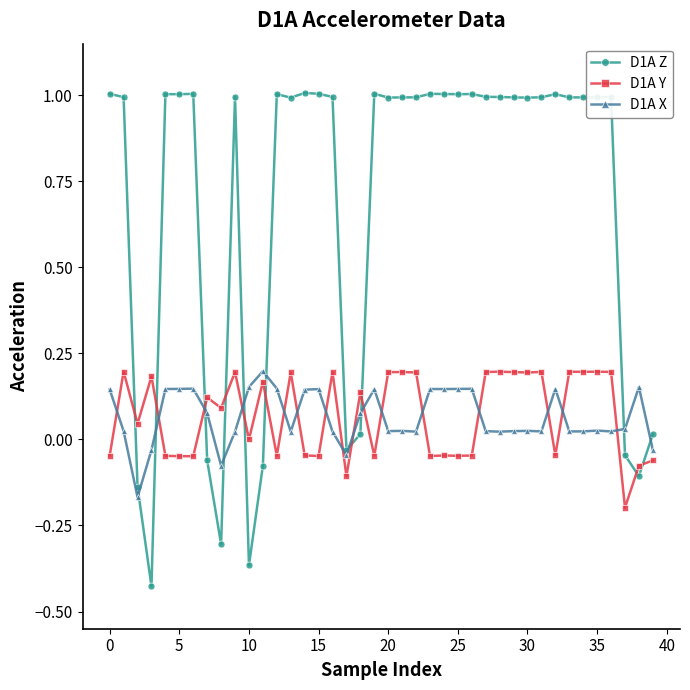

Does the chart display data point markers on the line(s)?

Yes